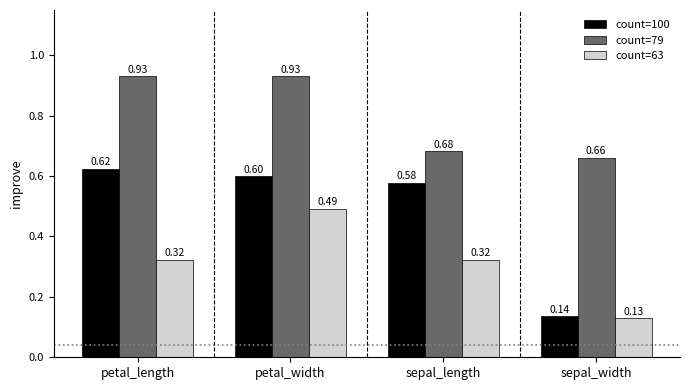

At which category does the chart reach its minimum across all series?

sepal_width